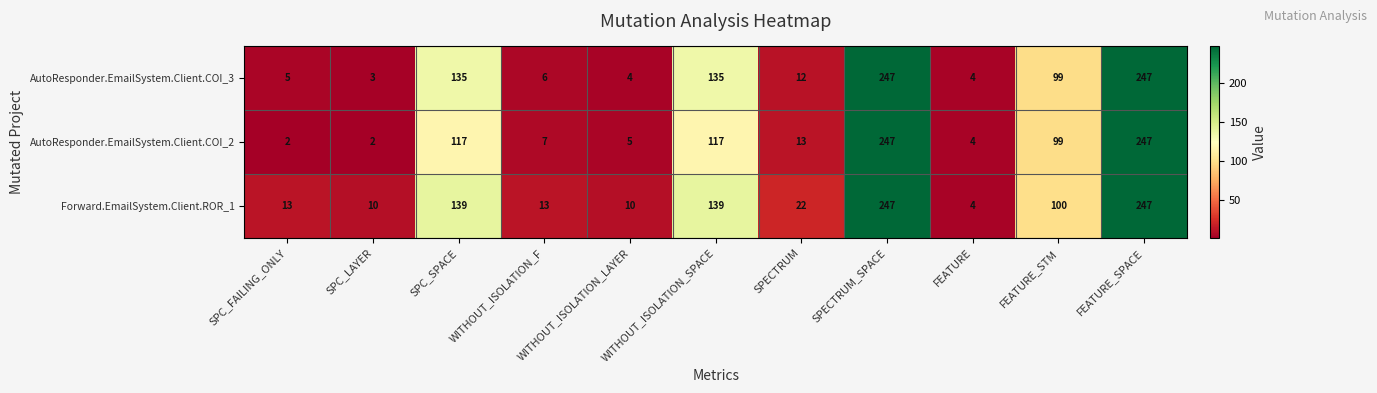

Rank the series by their average value, from lowest to highest.

AutoResponder.EmailSystem.Client.COI_2, AutoResponder.EmailSystem.Client.COI_3, Forward.EmailSystem.Client.ROR_1